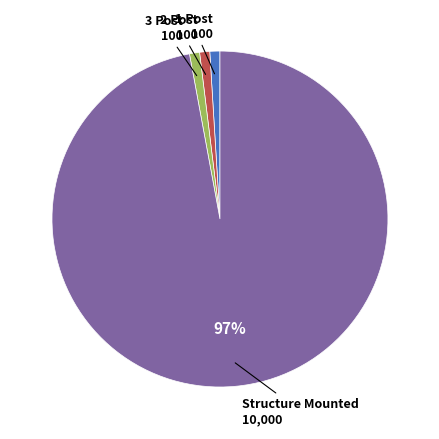

To the nearest percent, what percentage of the pie is 2 Post?

1%